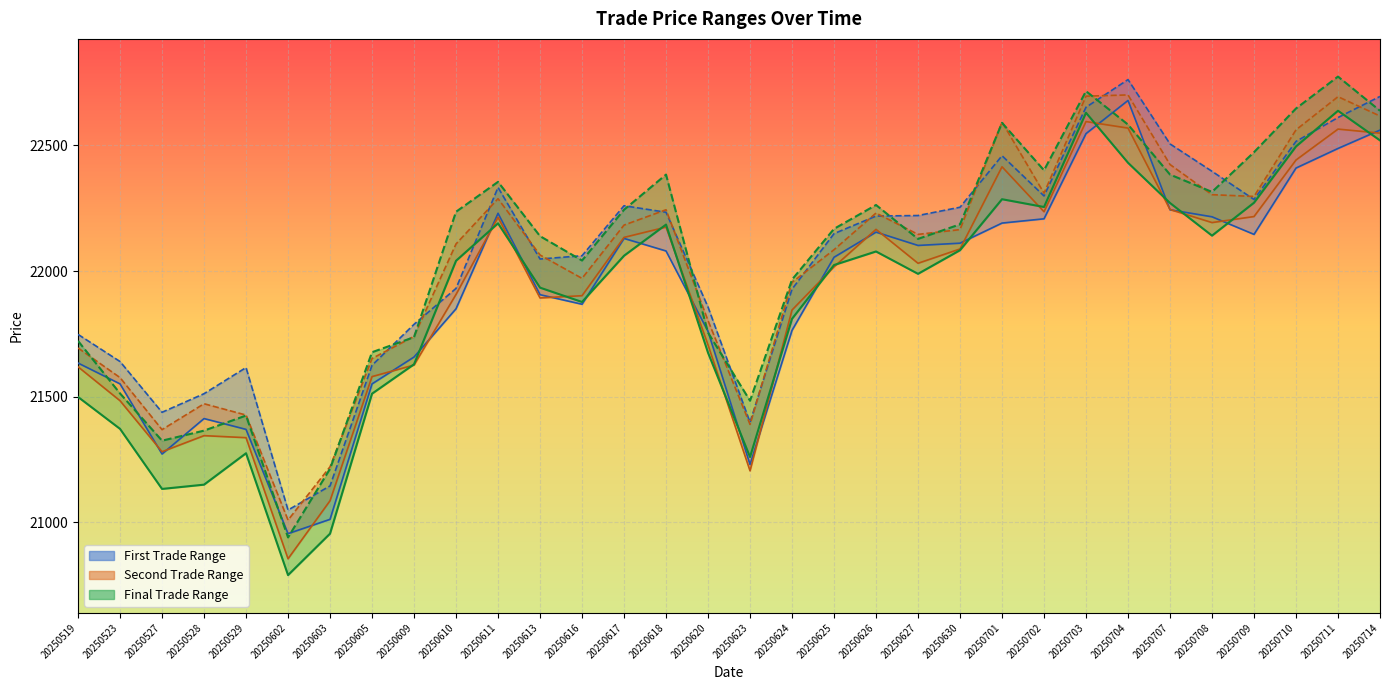

Reading left to right, extract all data points from this chart.

first_trade_low_line: 21634	21551	21272	21413	21370	20955	21012	21551	21658	21850	22230	21906	21868	22130	22080	21760	21230	21764	22055	22155	22102	22111	22191	22208	22547	22679	22244	22216	22146	22410	22488	22561
first_trade_high: 21748	21640	21438	21512	21616	21049	21145	21625	21788	21931	22333	22048	22061	22260	22234	21857	21398	21928	22149	22219	22221	22254	22459	22299	22652	22762	22506	22397	22285	22516	22611	22695
second_trade_low_line: 21619	21484	21281	21345	21337	20855	21086	21580	21626	21907	22214	21893	21902	22134	22175	21706	21205	21845	22017	22166	22031	22088	22415	22236	22595	22569	22245	22193	22217	22442	22565	22549
second_trade_high: 21694	21576	21369	21472	21427	21009	21221	21652	21740	22108	22288	22064	21971	22183	22244	21803	21390	21955	22085	22231	22146	22165	22593	22310	22696	22701	22424	22304	22297	22562	22694	22617
final_trade_low_line: 21499	21372	21133	21150	21275	20790	20955	21512	21629	22041	22190	21934	21877	22061	22185	21675	21260	21810	22024	22078	21989	22083	22286	22255	22630	22431	22271	22141	22272	22496	22638	22520
final_trade_high: 21722	21513	21325	21365	21425	20940	21213	21677	21737	22236	22355	22139	22042	22244	22384	21755	21484	21966	22168	22263	22128	22186	22590	22401	22716	22583	22384	22315	22473	22647	22774	22638